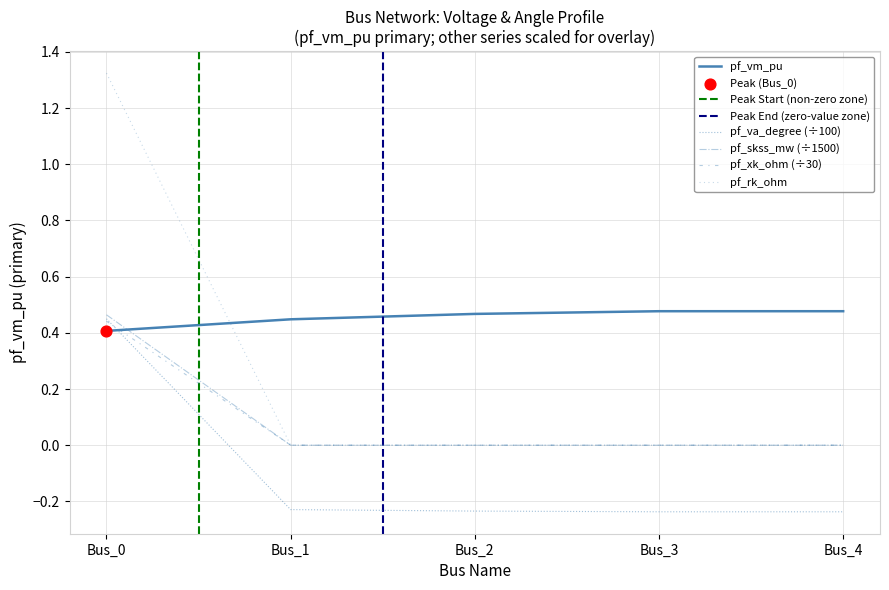

Which series has the widest spread of Y values?

pf_xk_ohm